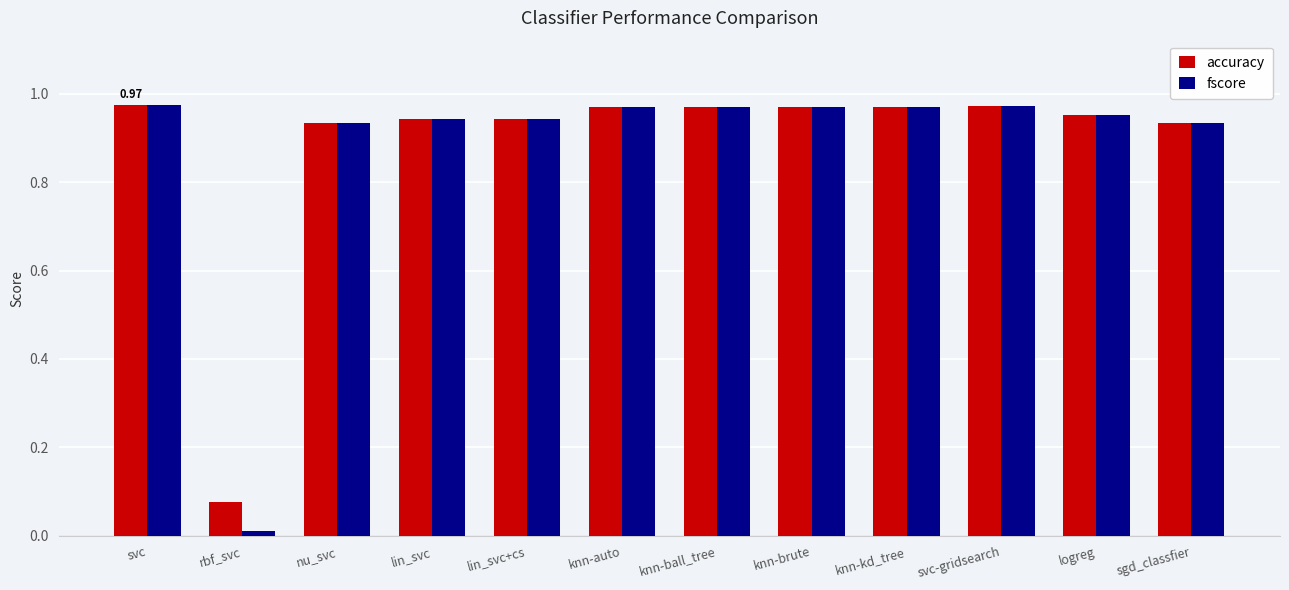

How many bars are there in each group?

2